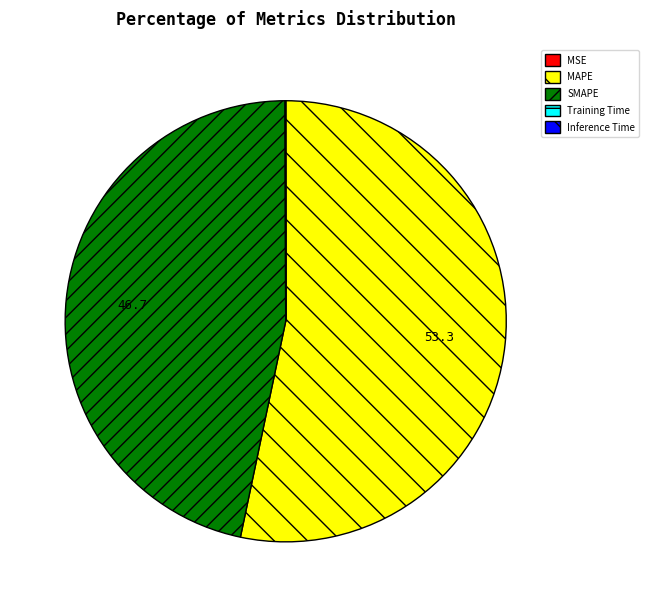

Which slice is the largest?

MAPE